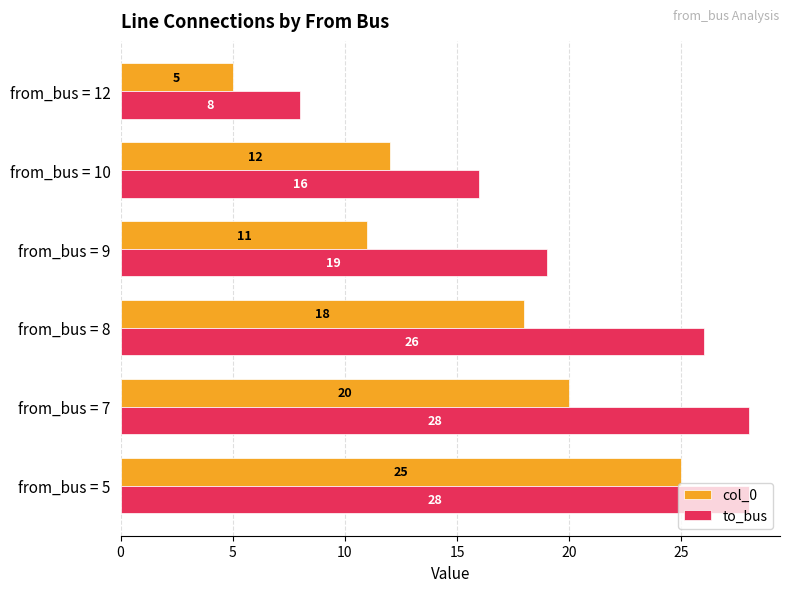

At which label is to_bus closest to 18?

from_bus = 9